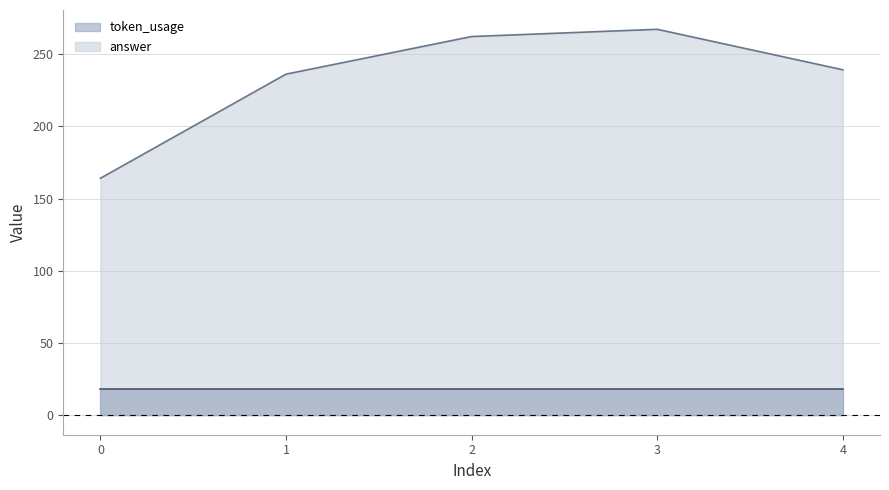

Where is the first local maximum?

3